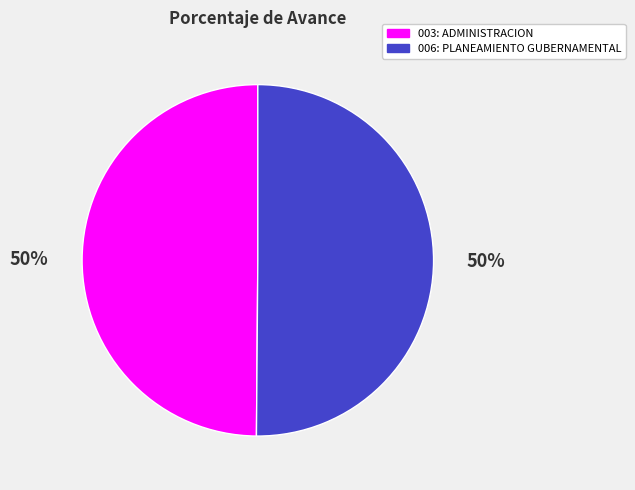

To the nearest percent, what is the average slice percentage?

50%